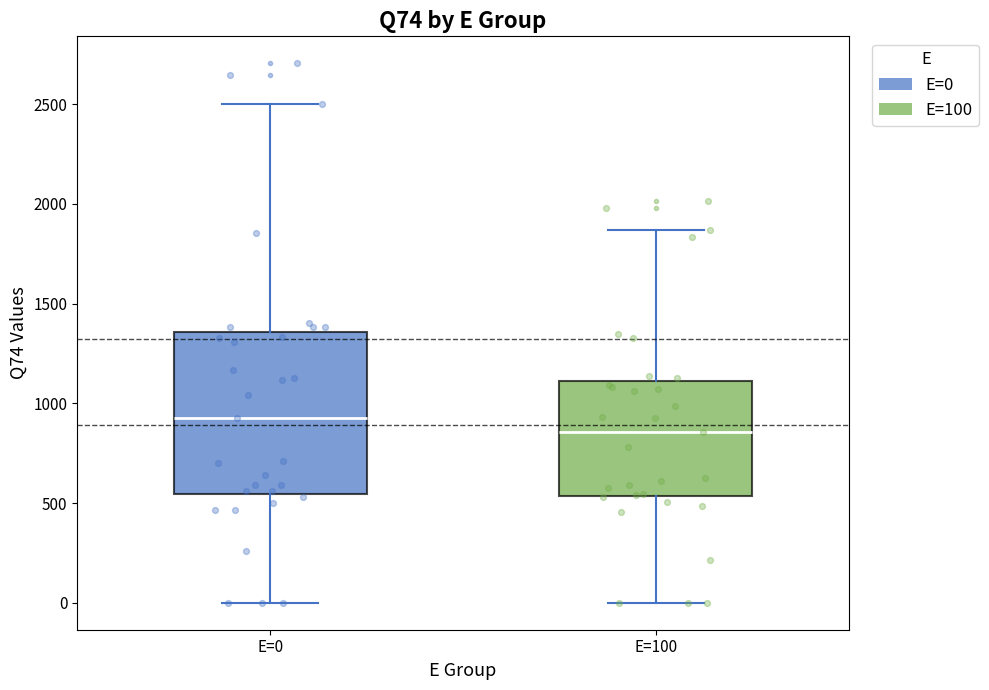

Comparing the boxes themselves (not the whiskers), which one is the tallest?

E=0